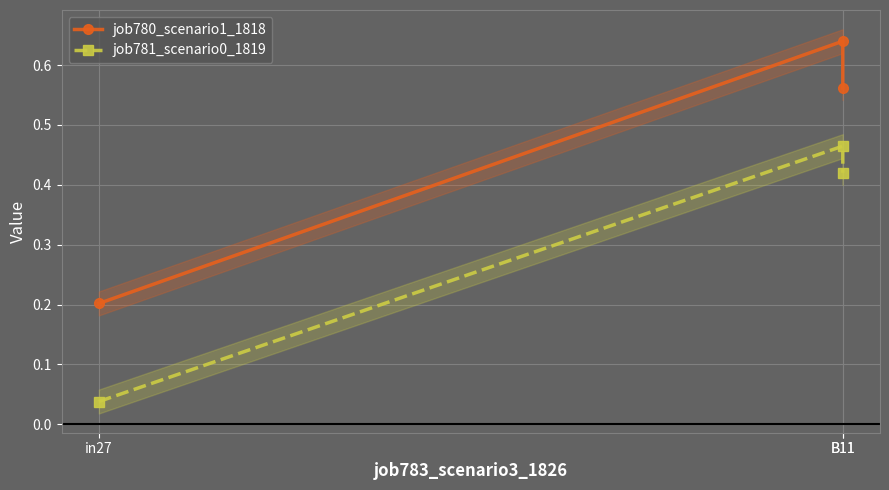

What are all the series names shown in the legend?

job780_scenario1_1818, job781_scenario0_1819